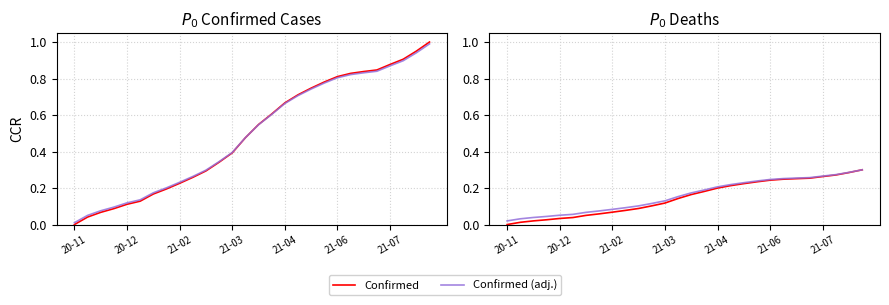

Reading left to right, extract all data points from this chart.

Confirmed: 0.0	0.0	0.1	0.1	0.1	0.1	0.2	0.2	0.2	0.3	0.3	0.3	0.4	0.5	0.5	0.6	0.7	0.7	0.7	0.8	0.8	0.8	0.8	0.8	0.9	0.9	1.0	1.0
Confirmed (adj.): 0.0	0.1	0.1	0.1	0.1	0.1	0.2	0.2	0.2	0.3	0.3	0.3	0.4	0.5	0.5	0.6	0.7	0.7	0.7	0.8	0.8	0.8	0.8	0.8	0.9	0.9	0.9	1.0
Deaths: 0.0	0.0	0.0	0.0	0.0	0.0	0.1	0.1	0.1	0.1	0.1	0.1	0.1	0.1	0.2	0.2	0.2	0.2	0.2	0.2	0.2	0.2	0.3	0.3	0.3	0.3	0.3	0.3
Deaths (adj.): 0.0	0.0	0.0	0.0	0.1	0.1	0.1	0.1	0.1	0.1	0.1	0.1	0.1	0.2	0.2	0.2	0.2	0.2	0.2	0.2	0.2	0.3	0.3	0.3	0.3	0.3	0.3	0.3